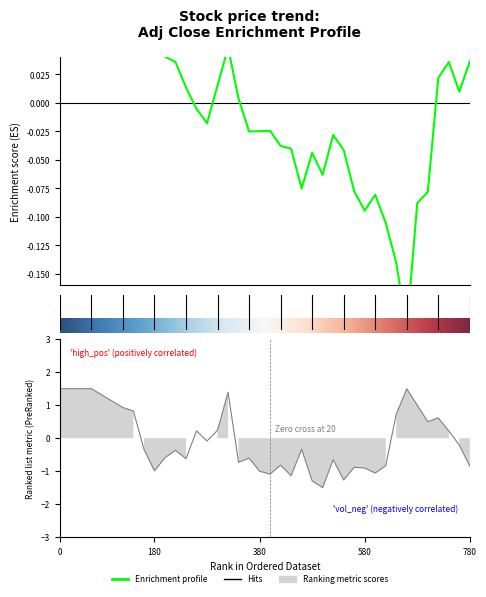

True or false: volume has a value of 1.2 at 7.

False